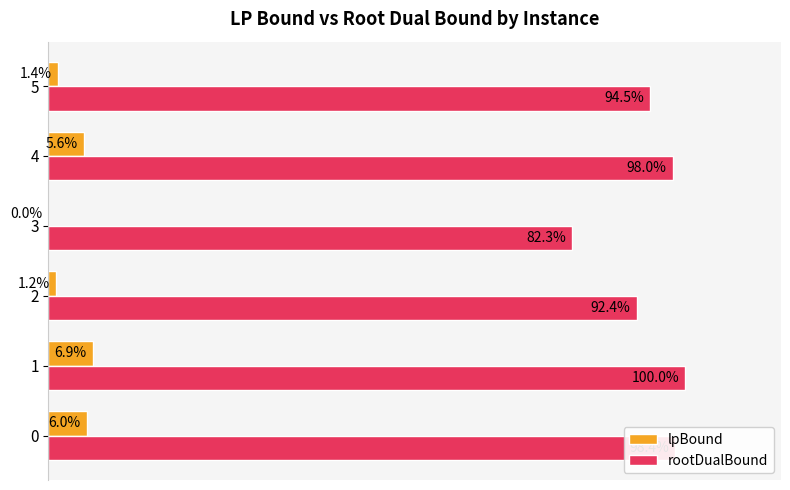

Between 0 and 5, which series saw the biggest shift?

lpBound